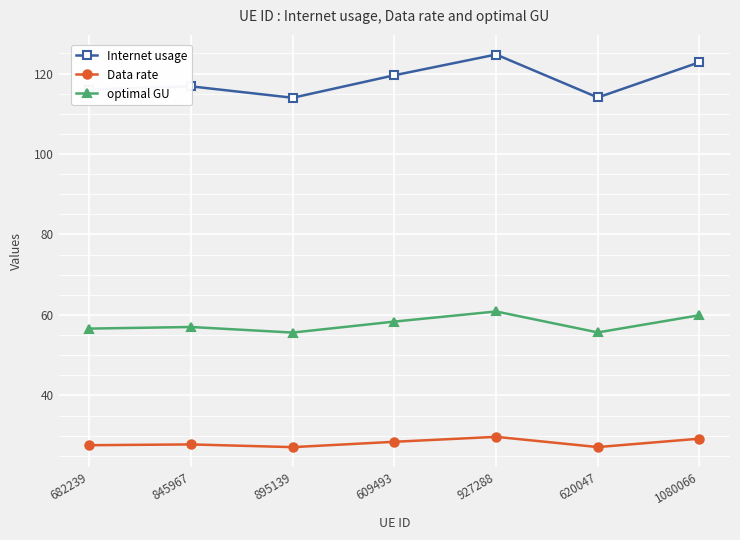

True or false: Data rate and Internet usage intersect in this chart.

False